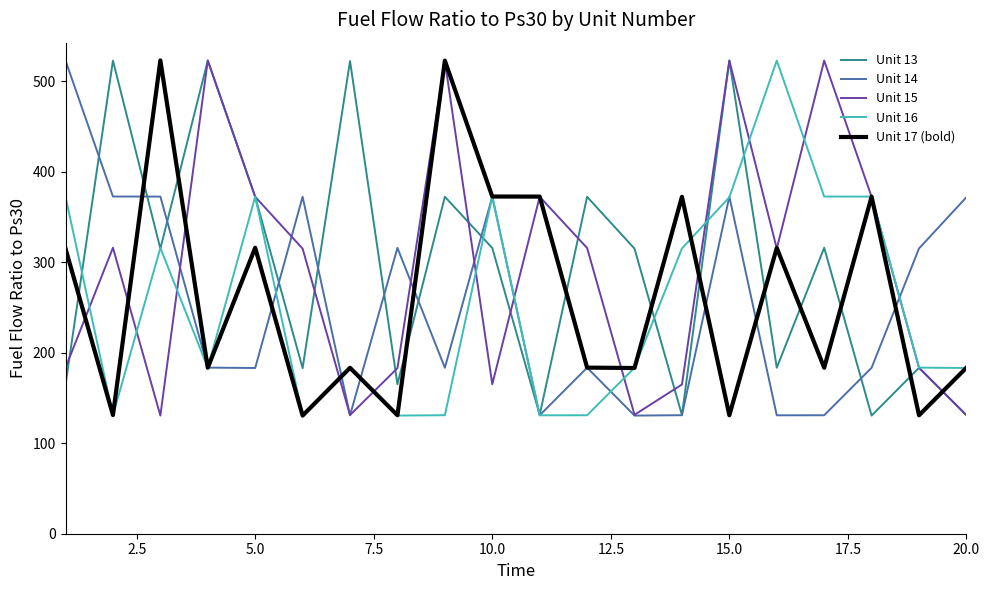

What is the minimum value shown in the chart?

130.5